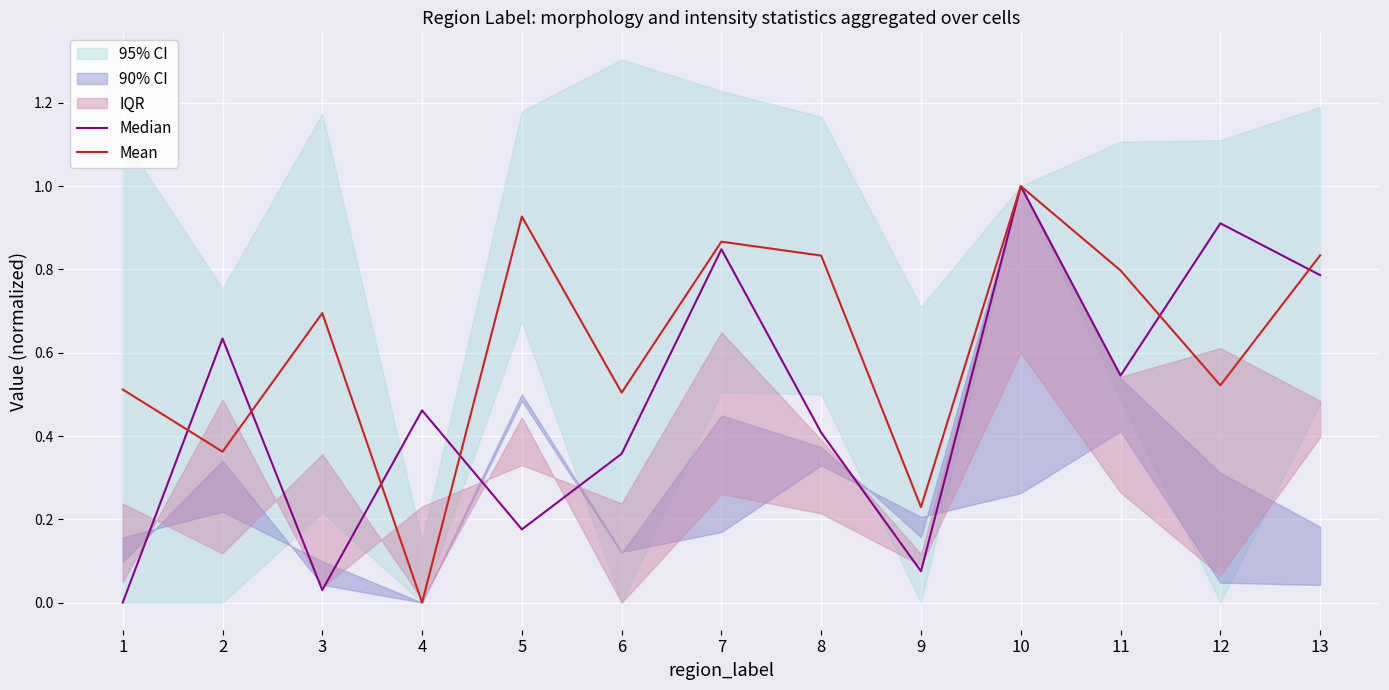

Reading right to left, list all the values displayed in this chart.

Median: 0.8	0.9	0.5	1.0	0.1	0.4	0.8	0.4	0.2	0.5	0.0	0.6	0.0
Mean: 0.8	0.5	0.8	1.0	0.2	0.8	0.9	0.5	0.9	0.0	0.7	0.4	0.5